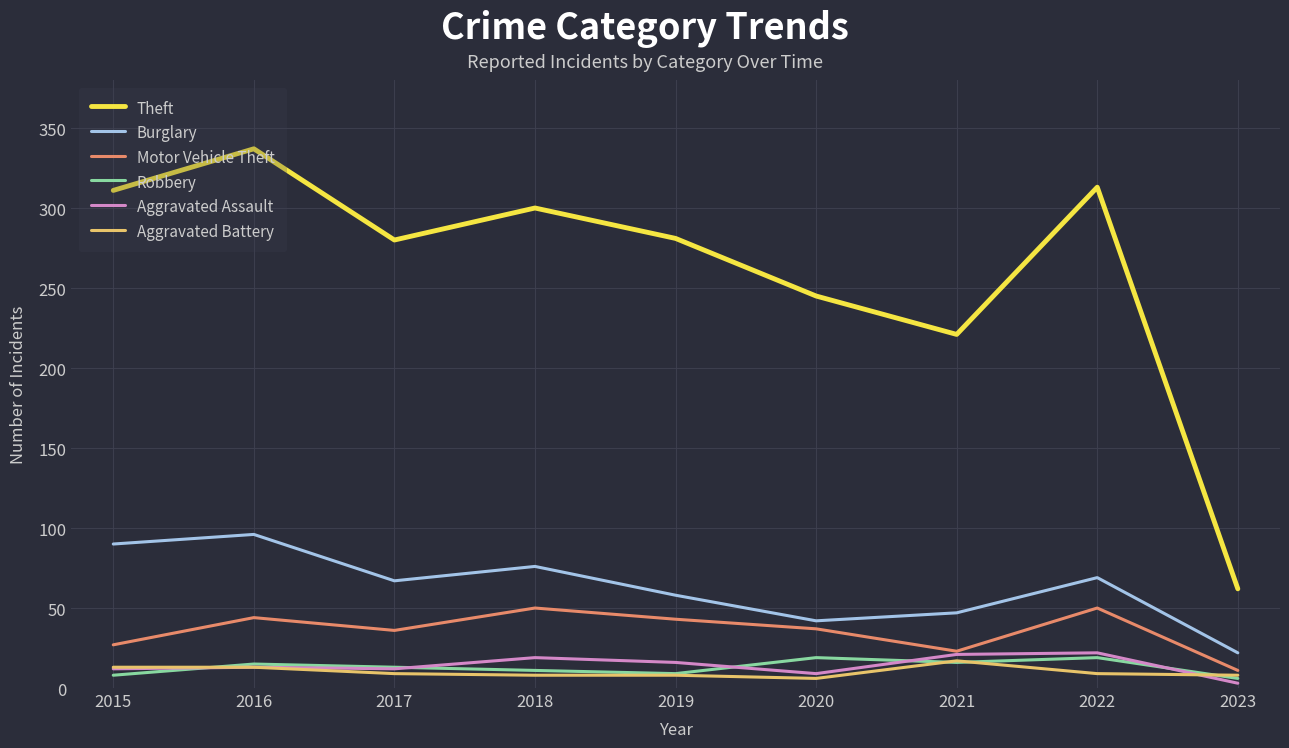

What is the difference between the maximum and minimum values in the Aggravated Battery series?

11